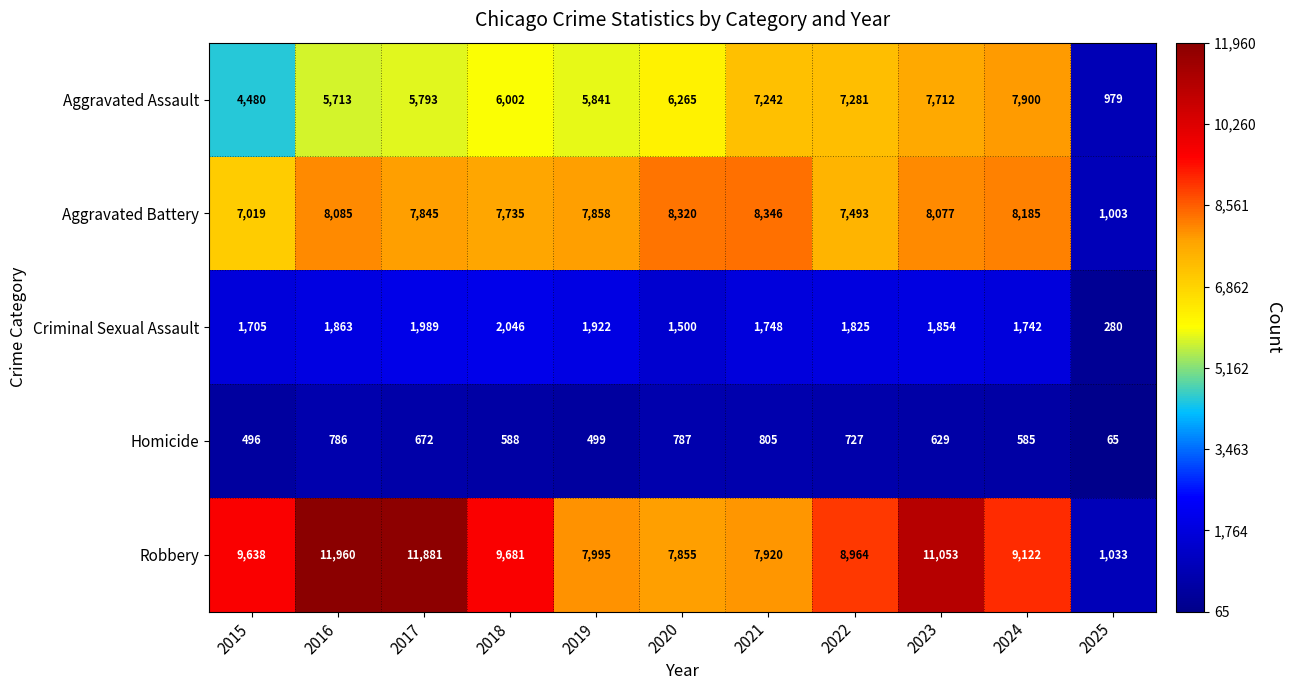

True or false: Aggravated Battery has a value of 7858 at 2019.

True